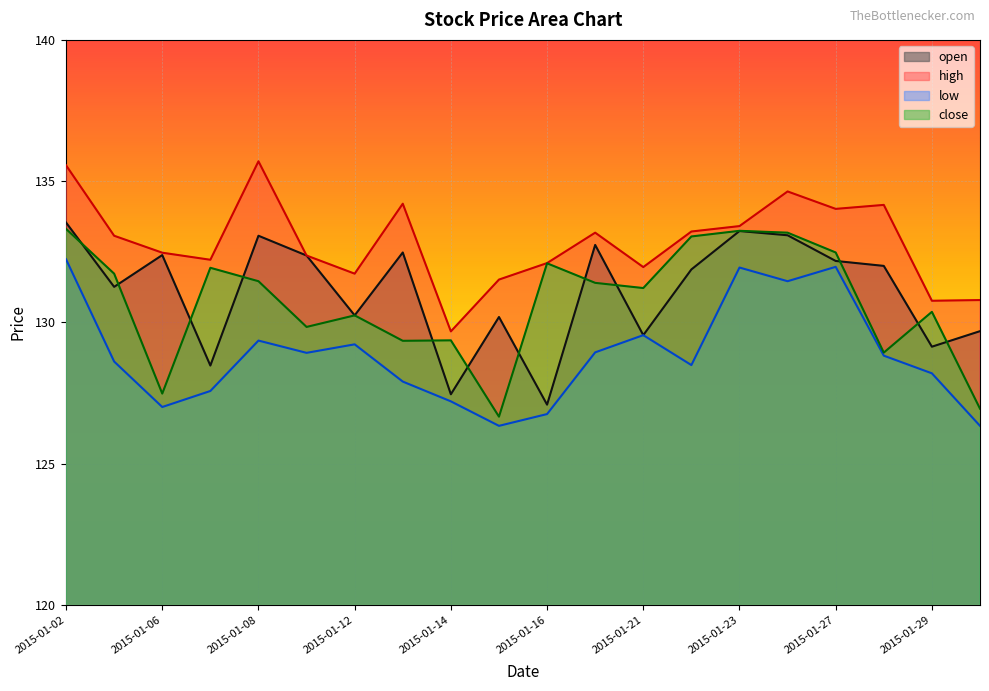

In low, how many points are lower than both neighbors (excluding endpoints)?

5